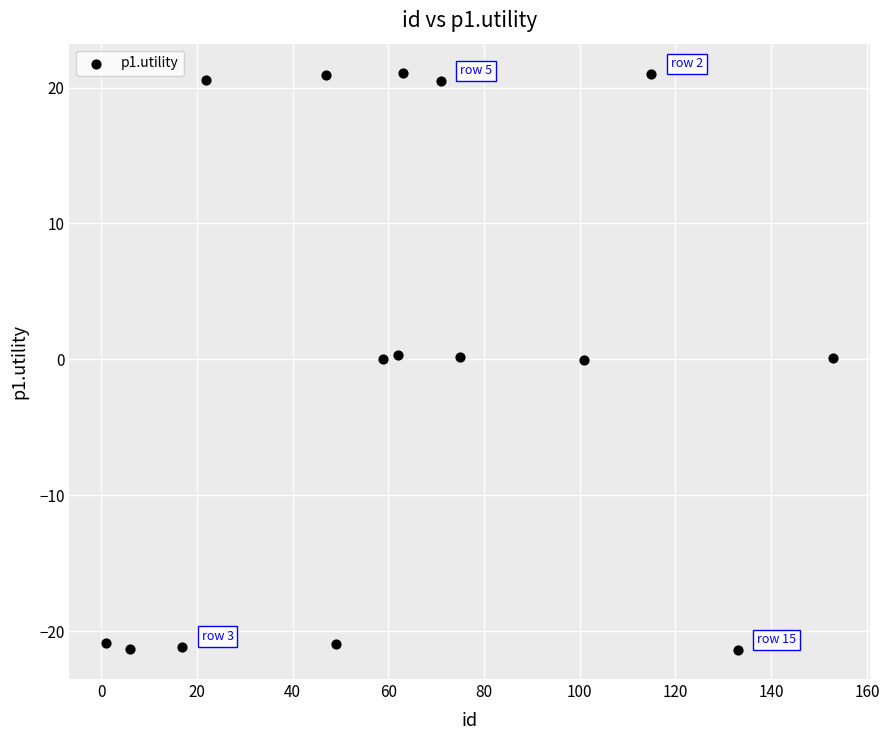

What is the range of Y values (max minus min)?

42.5